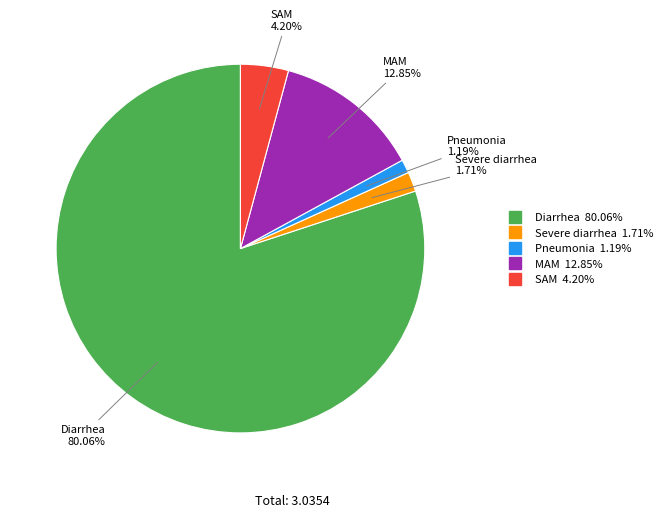

To the nearest percent, what is the difference between the largest and smallest slice percentages?

79%